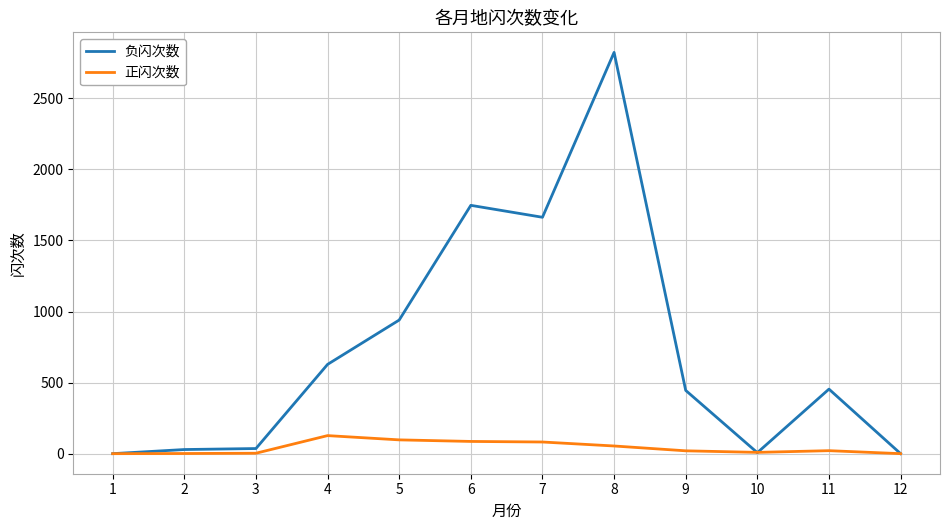

What is the total value across all series at 2?

30